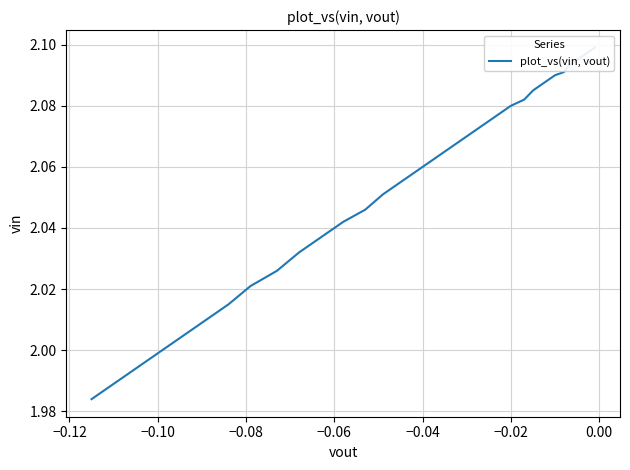

What is the minimum value shown in the chart?

2.0